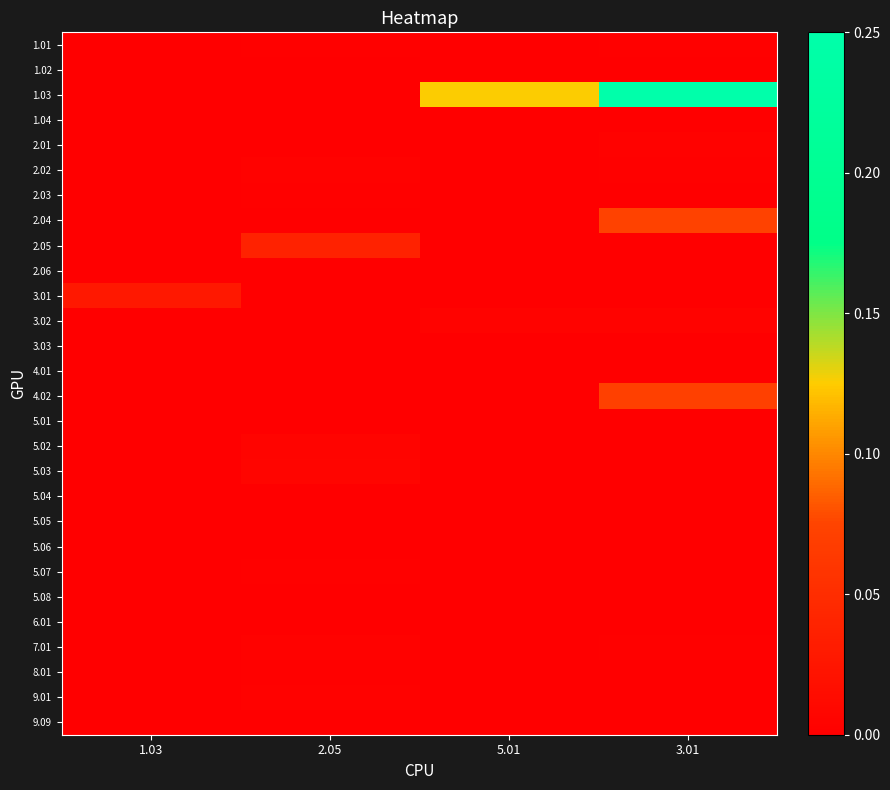

Count the number of data series in this chart.

28